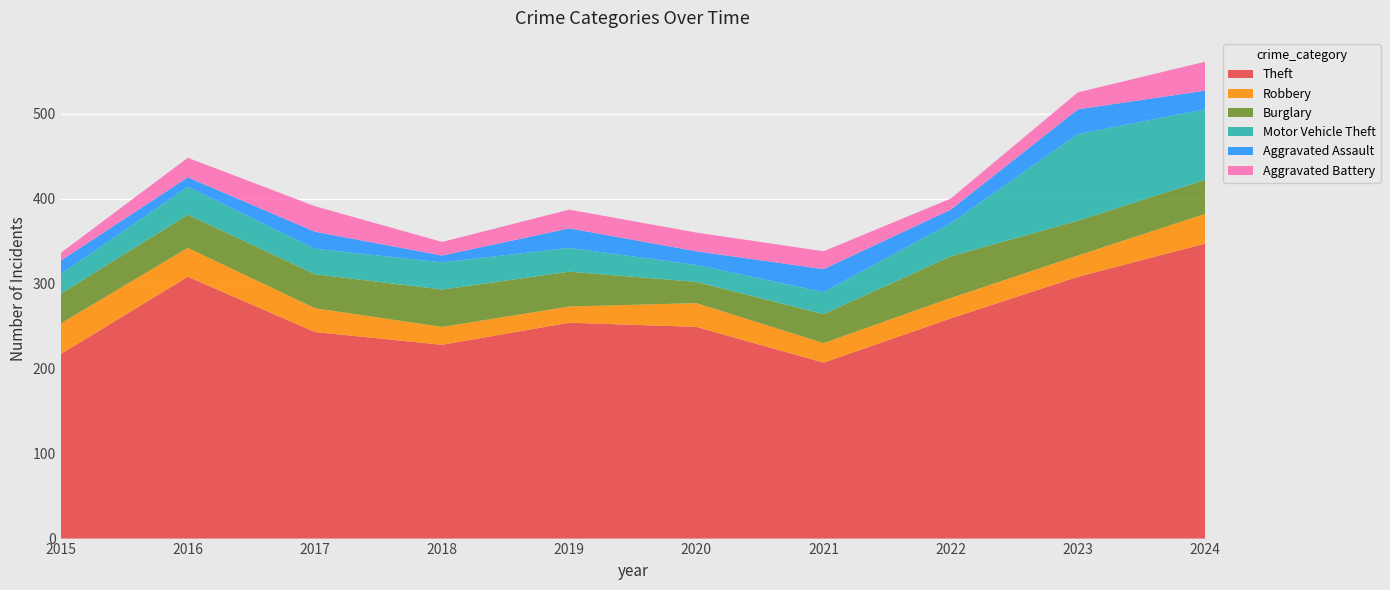

Reading left to right, list all the values displayed in this chart.

Theft: 2015=217	2016=308	2017=243	2018=228	2019=254	2020=249	2021=207	2022=259	2023=308	2024=347
Robbery: 2015=36	2016=34	2017=28	2018=21	2019=19	2020=28	2021=23	2022=24	2023=25	2024=35
Burglary: 2015=35	2016=39	2017=40	2018=44	2019=41	2020=25	2021=34	2022=49	2023=41	2024=40
Motor Vehicle Theft: 2015=23	2016=33	2017=30	2018=32	2019=28	2020=20	2021=26	2022=39	2023=102	2024=83
Aggravated Assault: 2015=16	2016=11	2017=20	2018=8	2019=23	2020=16	2021=27	2022=16	2023=29	2024=22
Aggravated Battery: 2015=9	2016=23	2017=30	2018=16	2019=22	2020=22	2021=21	2022=13	2023=20	2024=34